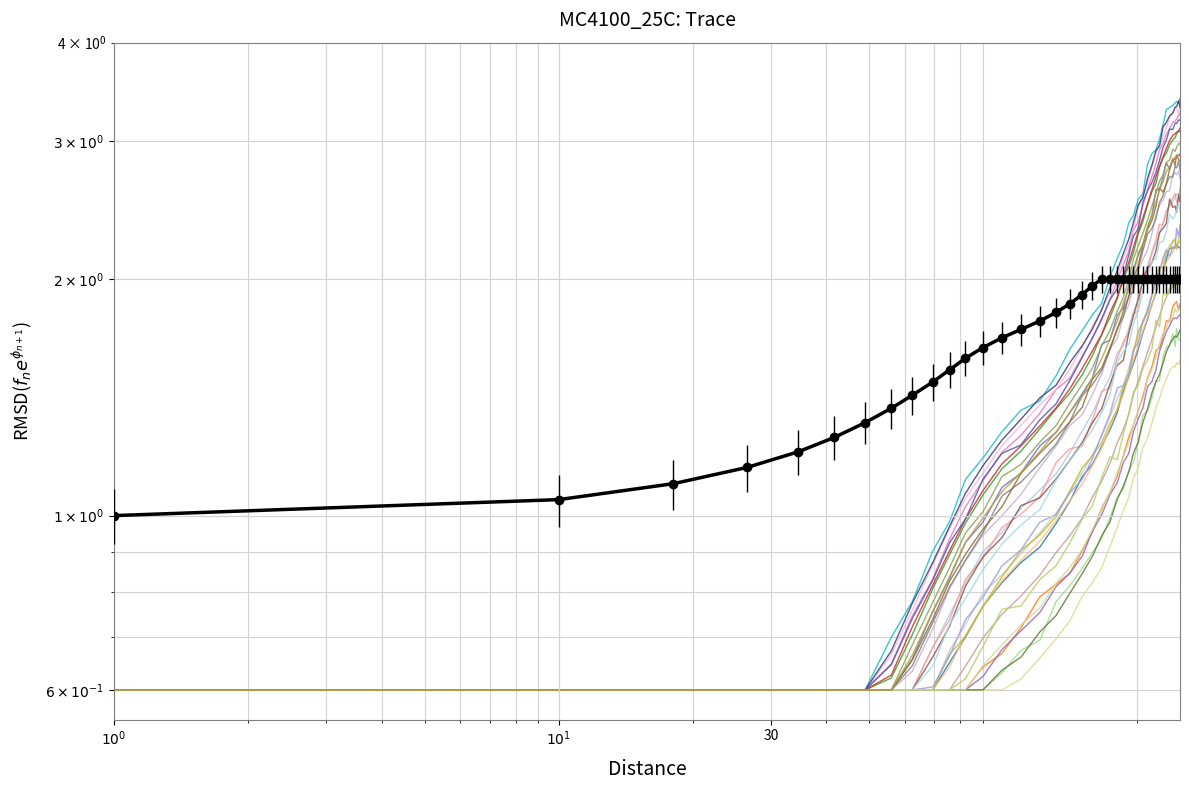

What is the maximum value shown in the chart?

3.4